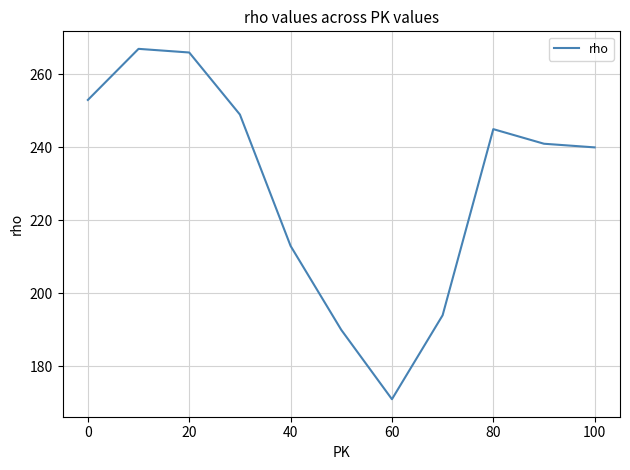

What is the smallest value displayed?

171